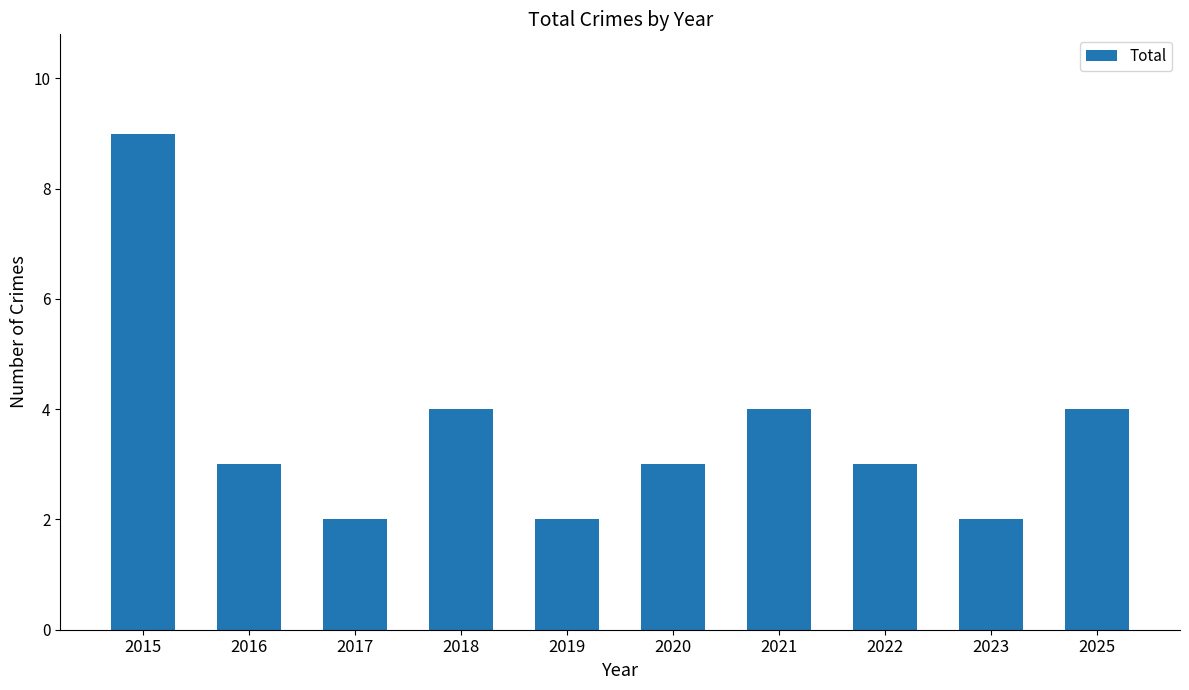

Reading left to right, extract all data points from this chart.

2015=9	2016=3	2017=2	2018=4	2019=2	2020=3	2021=4	2022=3	2023=2	2025=4